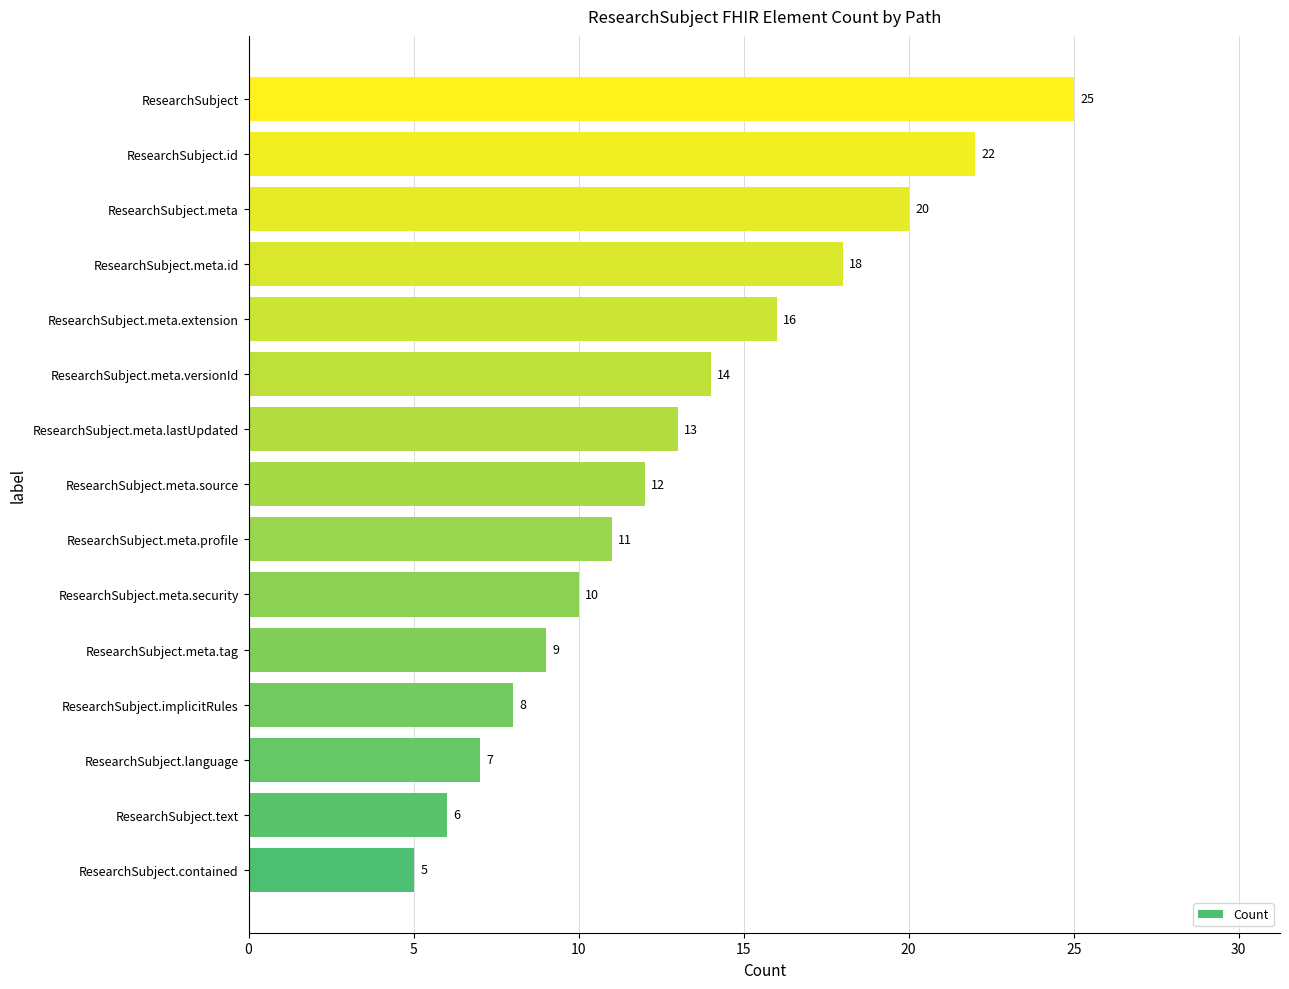

How many categories are shown in the chart?

15